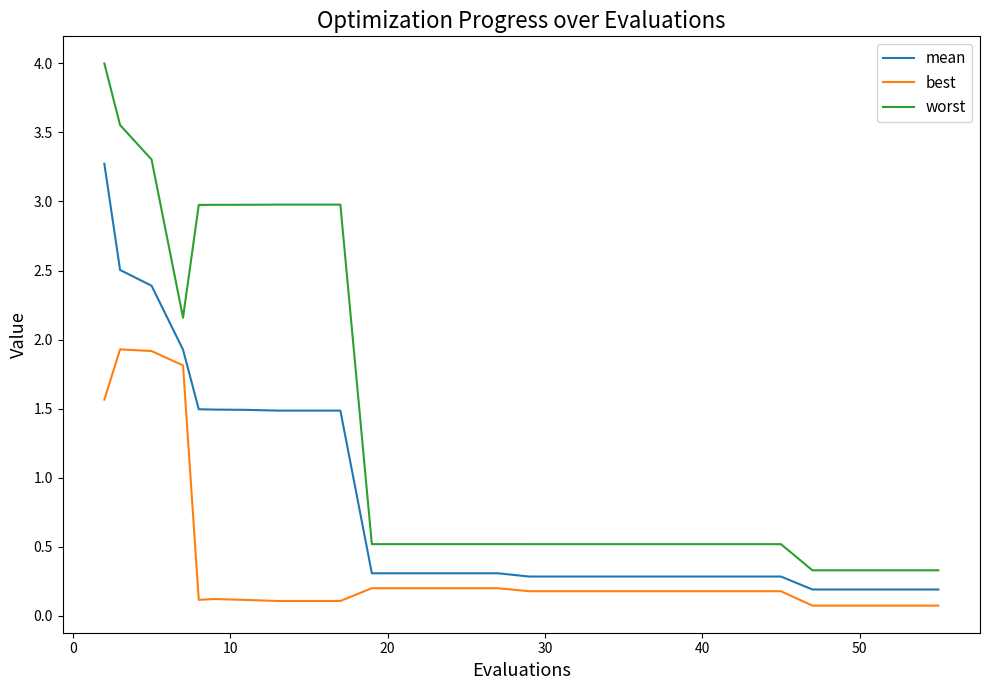

True or false: best and worst cross at least once.

False